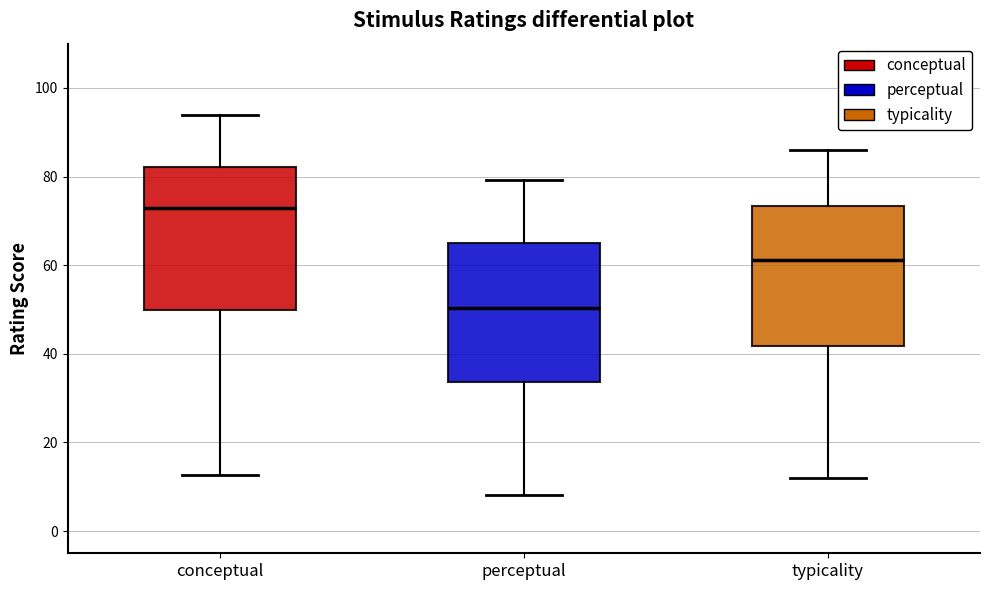

Where does the lower whisker of the box for conceptual end on the y-axis? The values are not printed on the chart, so give them approximately, as read against the axis.

12